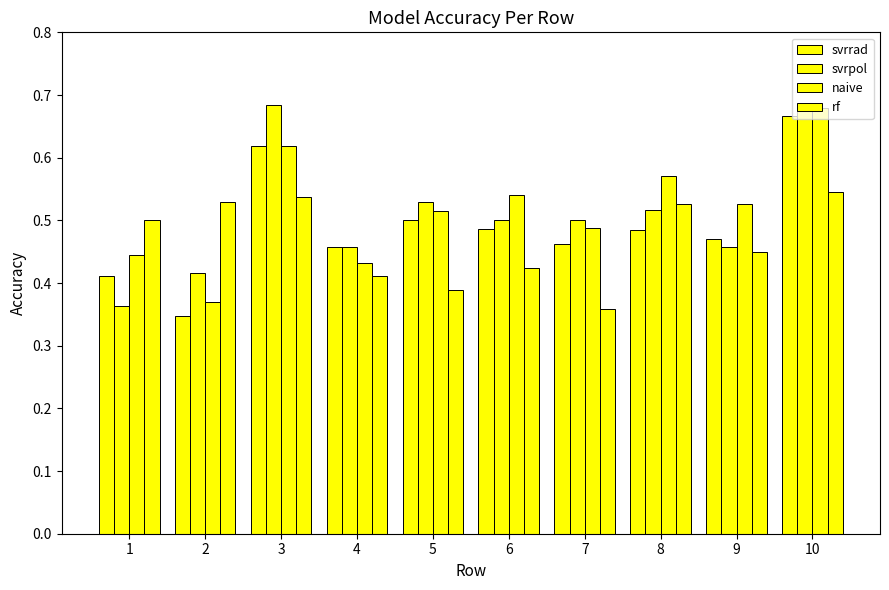

The value of svrpol at 10 is 1.0. True or false?

False